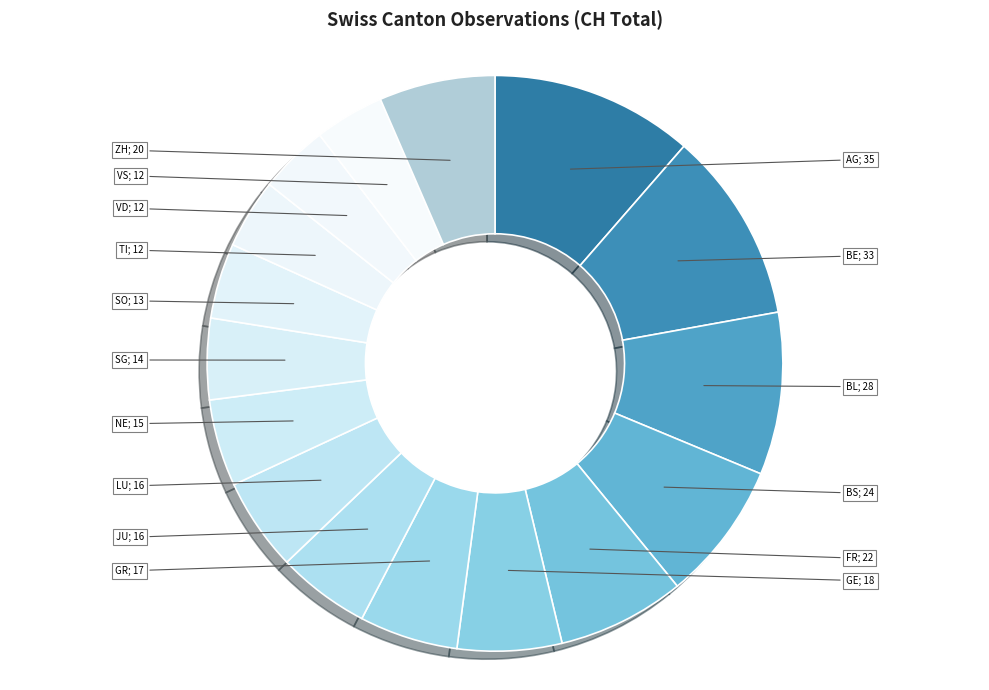

To the nearest percent, what percentage of the pie is AG?

11%